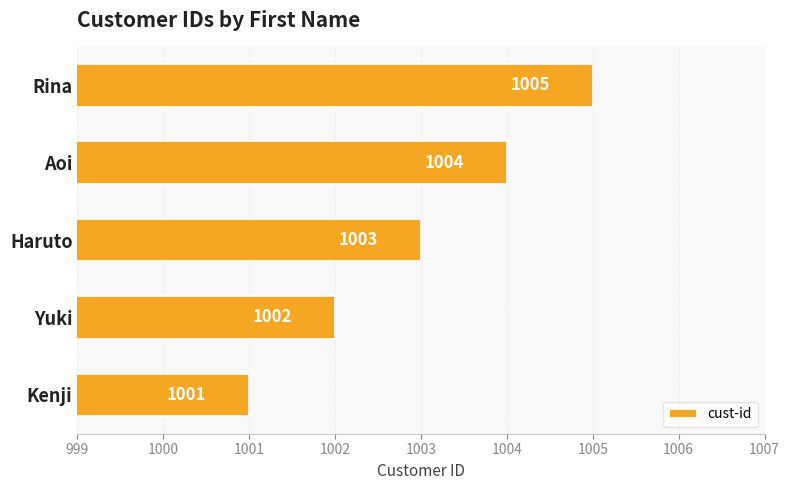

Rank the categories by value from lowest to highest.

Kenji, Yuki, Haruto, Aoi, Rina